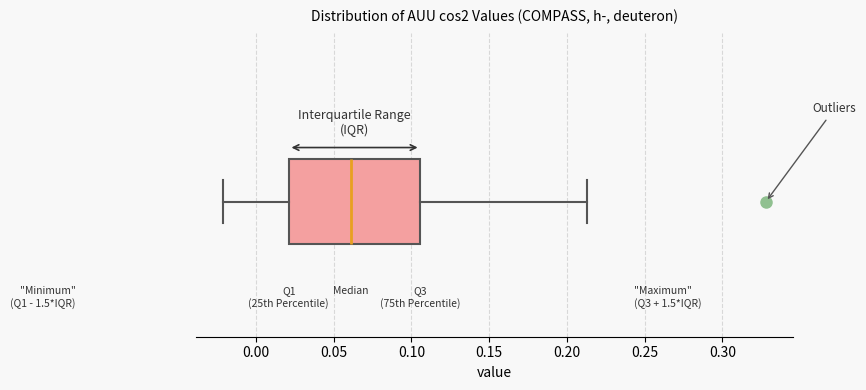

Transcribe this box plot: give where the median line is, the range the box spans, and where the two whiskers end, as read against the x-axis. The values are not printed on the chart, so give them approximately, as read against the axis.

median 0.060, box 0.020 to 0.105, whiskers -0.020 to 0.215